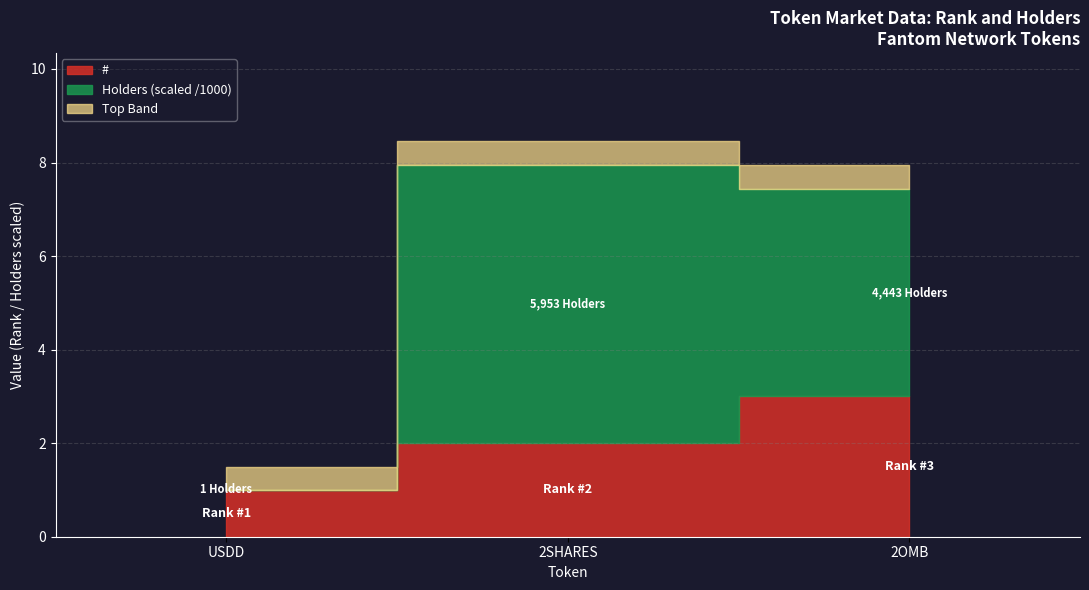

What is the difference between the Holders values at Decentralized USD (USDD) and 2omb Token (2OMB)?

4442